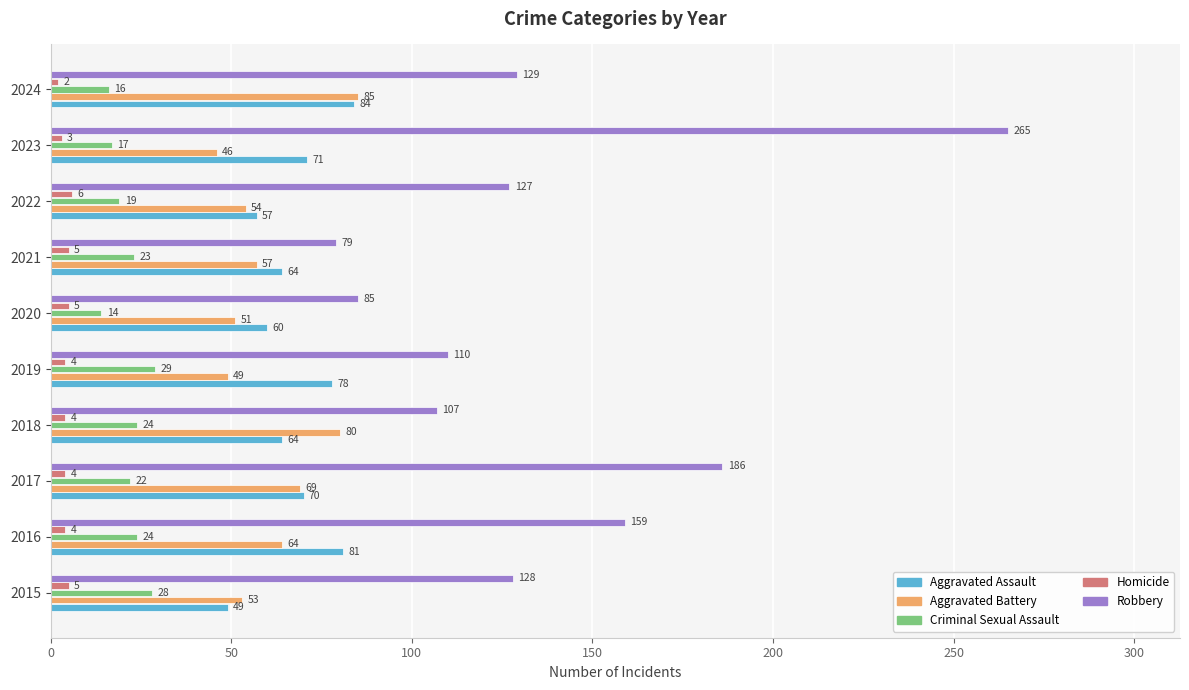

Which label corresponds to the smallest value in the chart?

2024